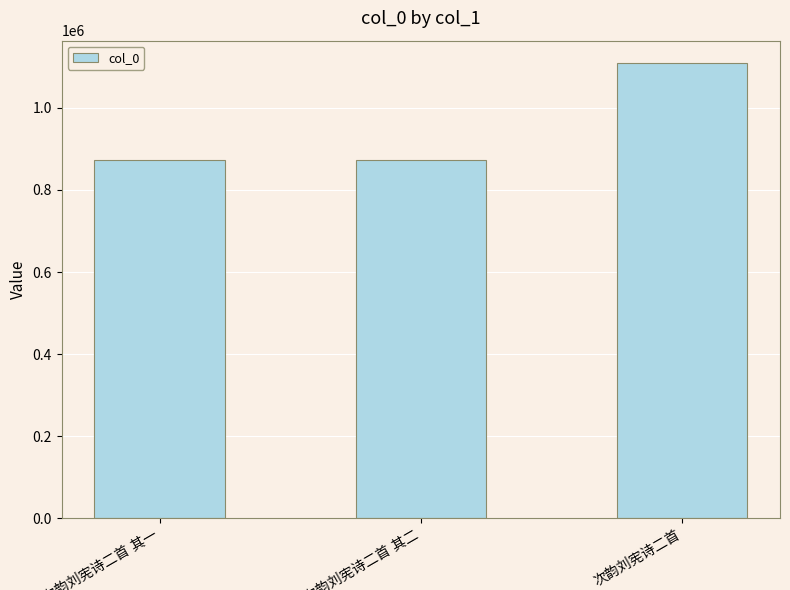

What is the value of the 2nd bar from the left?

873433